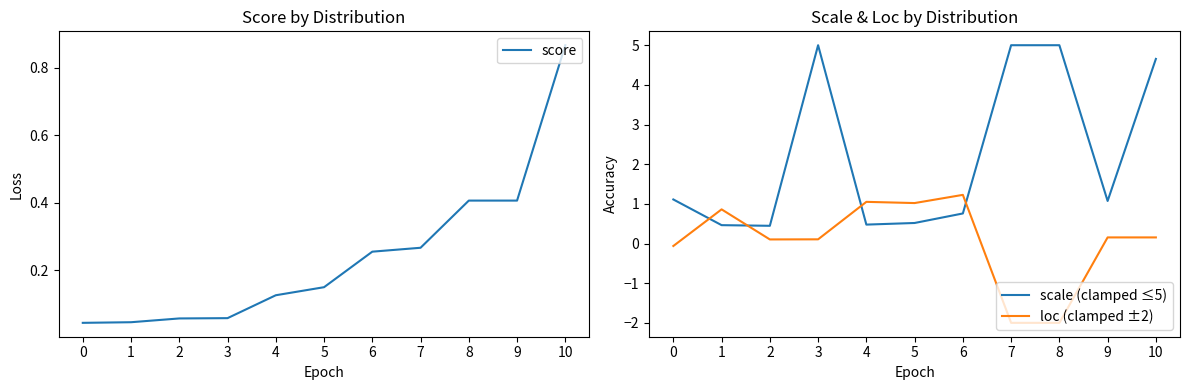

How many series are shown in this chart?

3